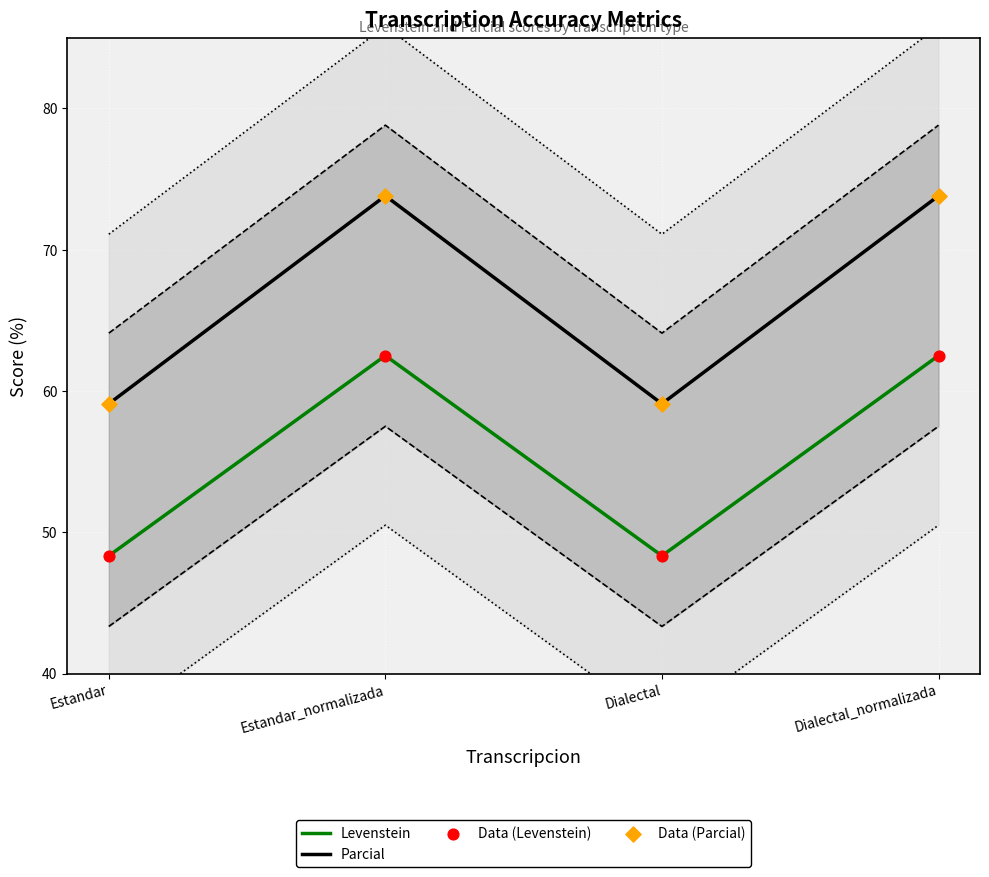

Which series has the largest total across all categories?

Parcial